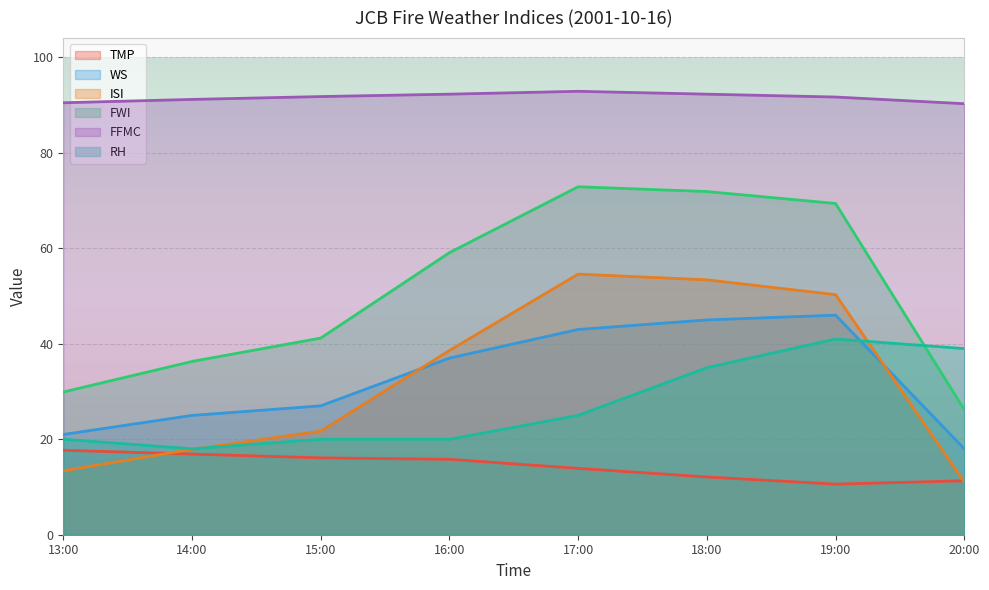

True or false: TMP has a value of 17.7 at 13:00.

True